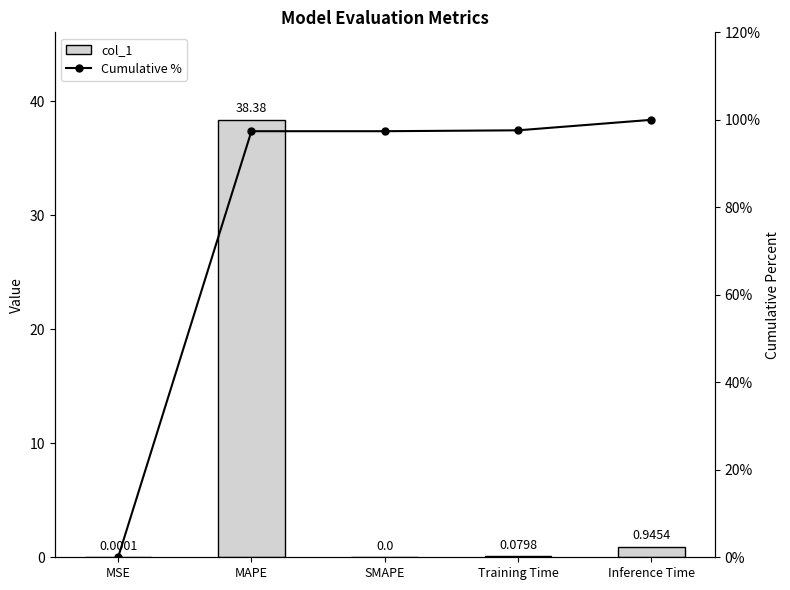

What position from the left is MSE?

1